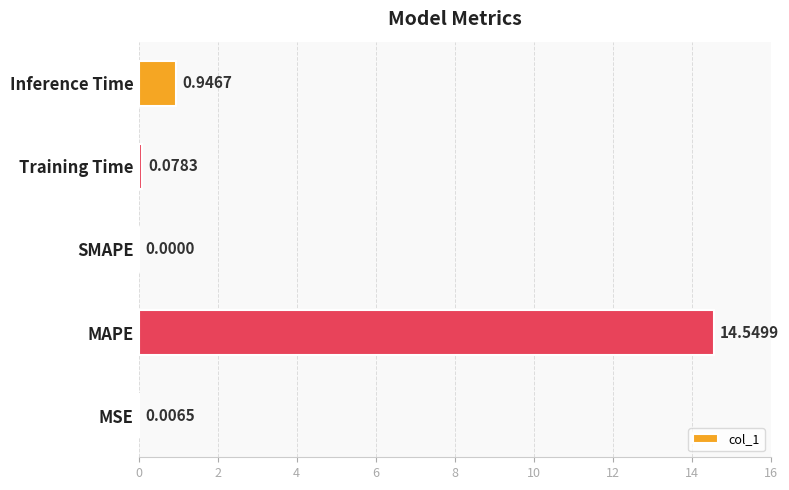

What is the change in value from MSE to Training Time?

+0.1